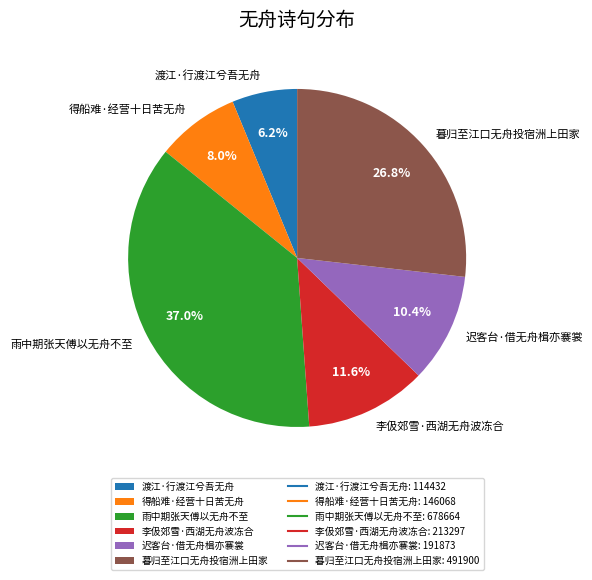

Is the sum of 渡江·行渡江兮吾无舟 and 李伋郊雪·西湖无舟波冻合 greater than half?

No